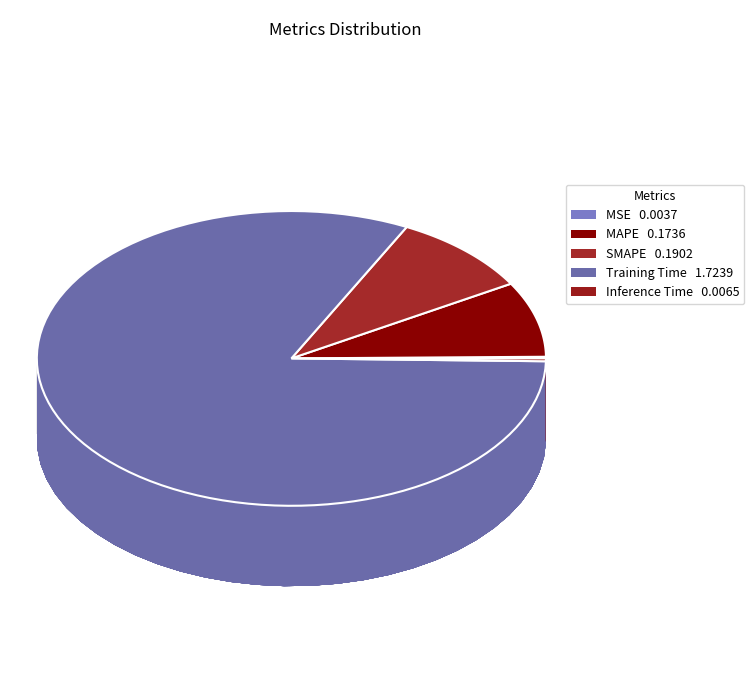

Is it true that Inference Time is 0% of the pie?

True